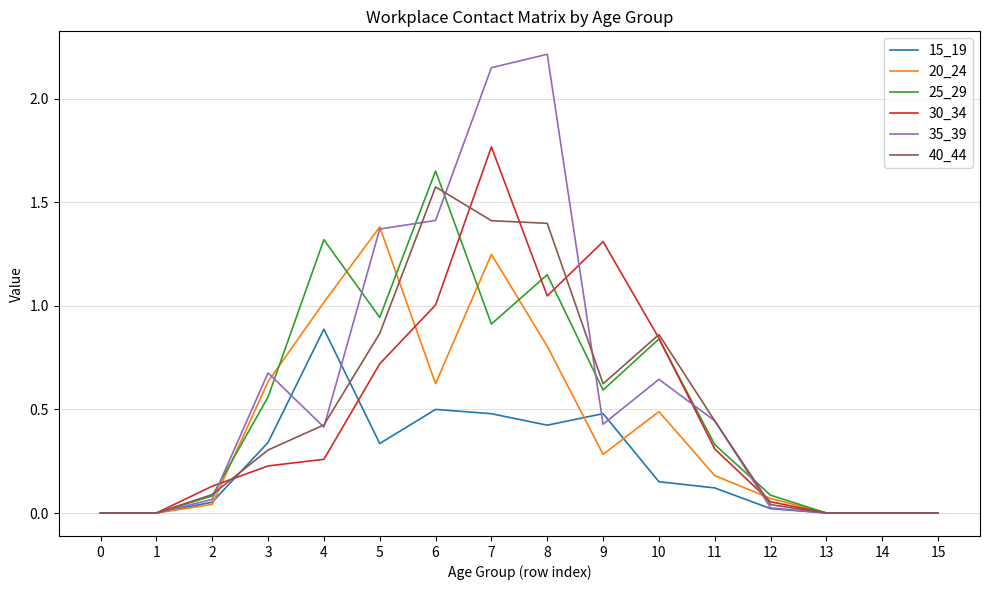

Which category has the highest value in the 15_19 series?

4